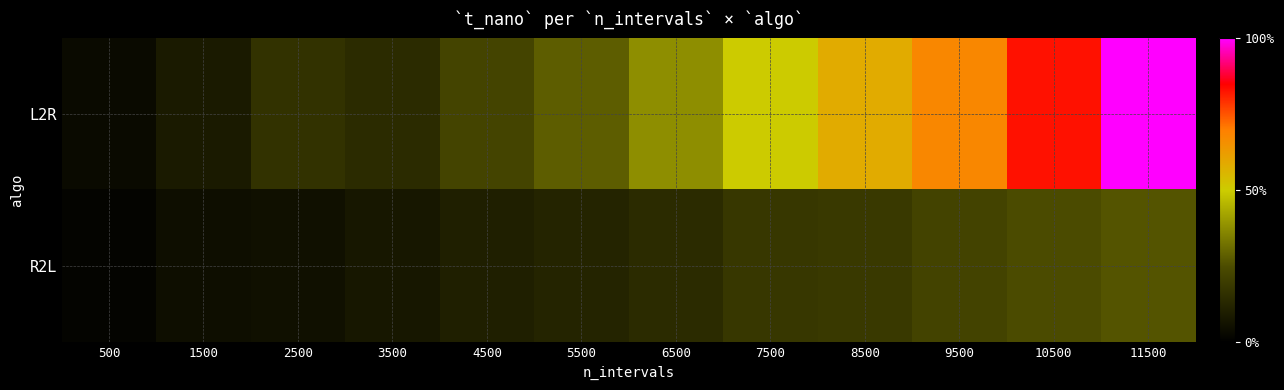

Reading left to right, what are all the values shown in this chart?

L2R: 500=5481600	1500=13135100	2500=25025000	3500=21424200	4500=33542300	5500=42812400	6500=57053500	7500=75162800	8500=87994600	9500=102026400	10500=124758300	11500=150307200
R2L: 500=2072300	1500=7076000	2500=7970200	3500=11658000	4500=15380900	5500=17948900	6500=21269900	7500=27477200	8500=28441700	9500=33290500	10500=36990700	11500=40174700